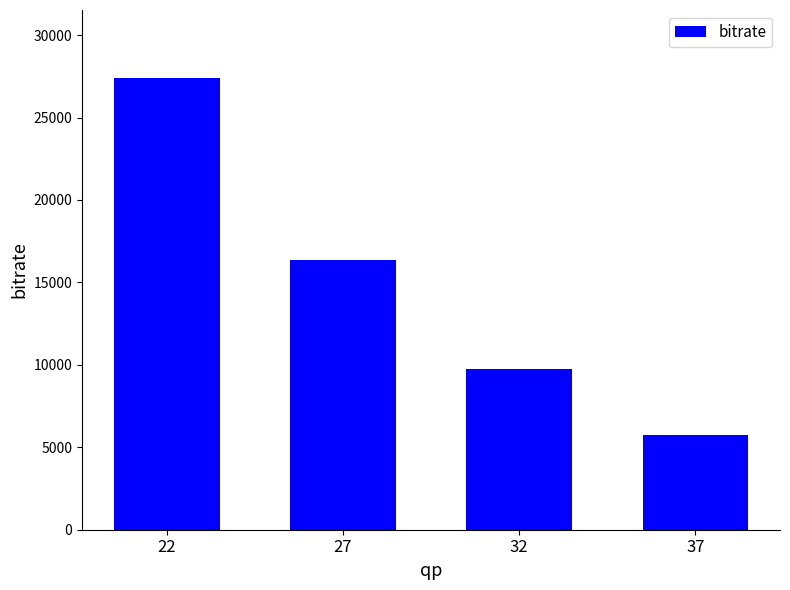

Where is the data nearest to the value 16568?

27